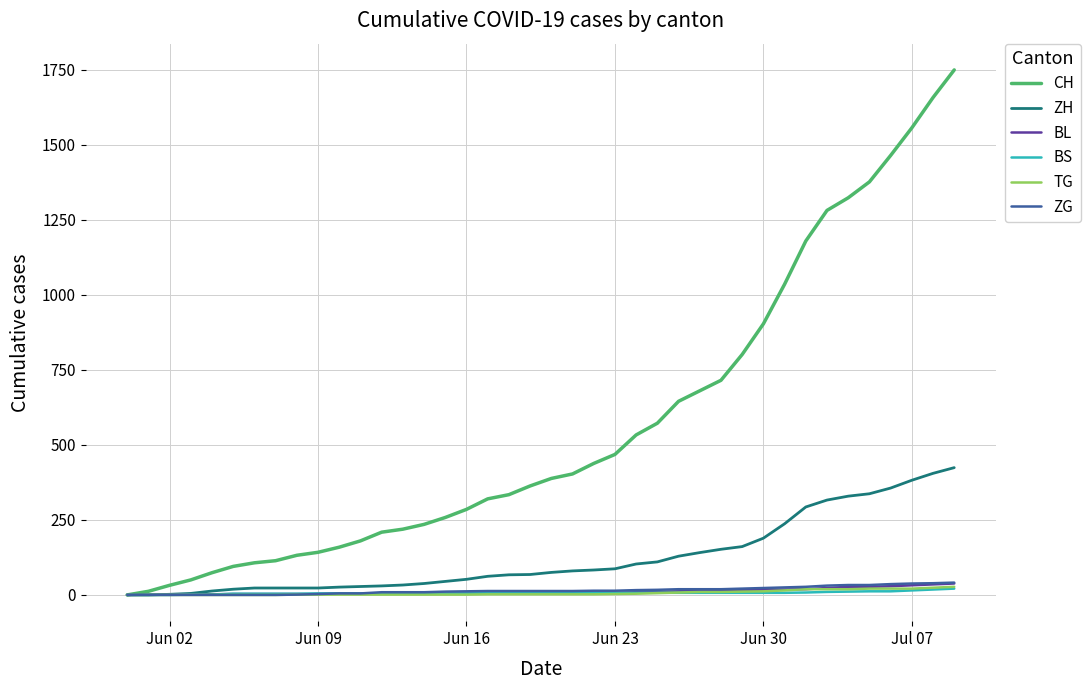

After their last crossing, which series has the higher values: TG or BS?

TG